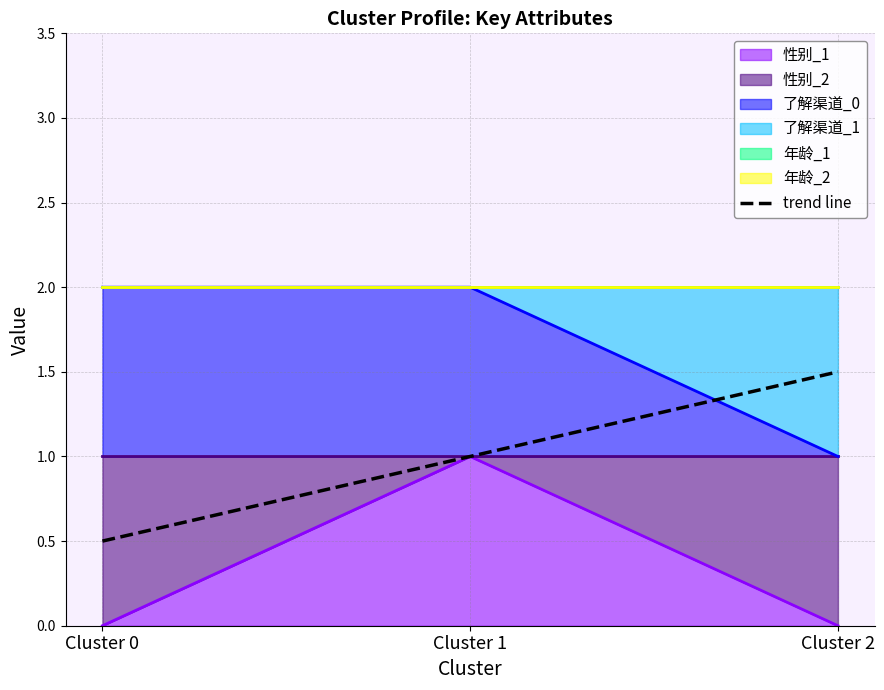

How many data points are less than 1?

1